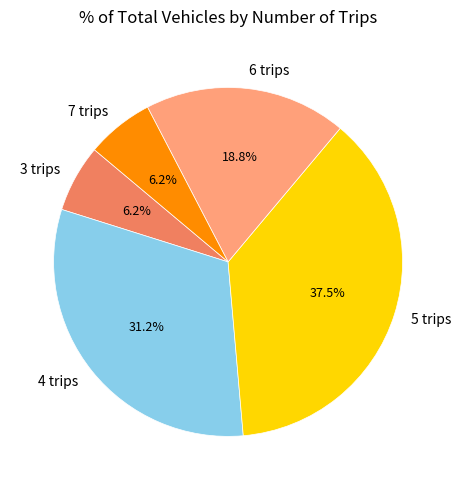

How many slices are in this pie chart?

5